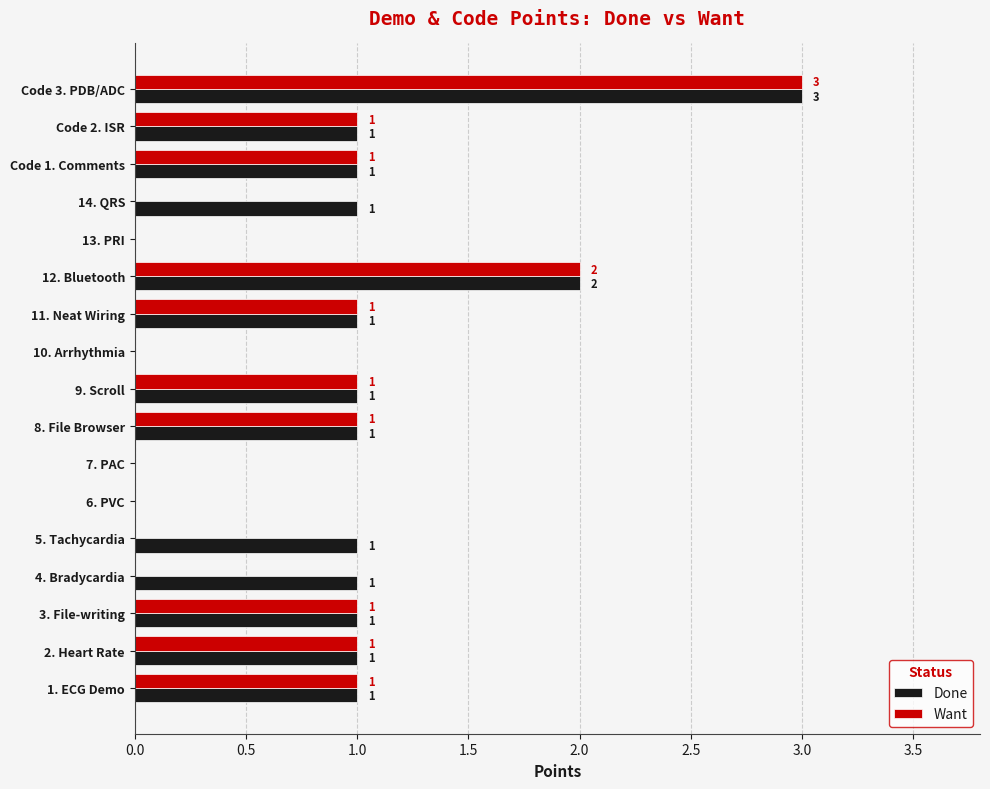

Between 2. Heart Rate and 4. Bradycardia, which series saw the biggest shift?

Want